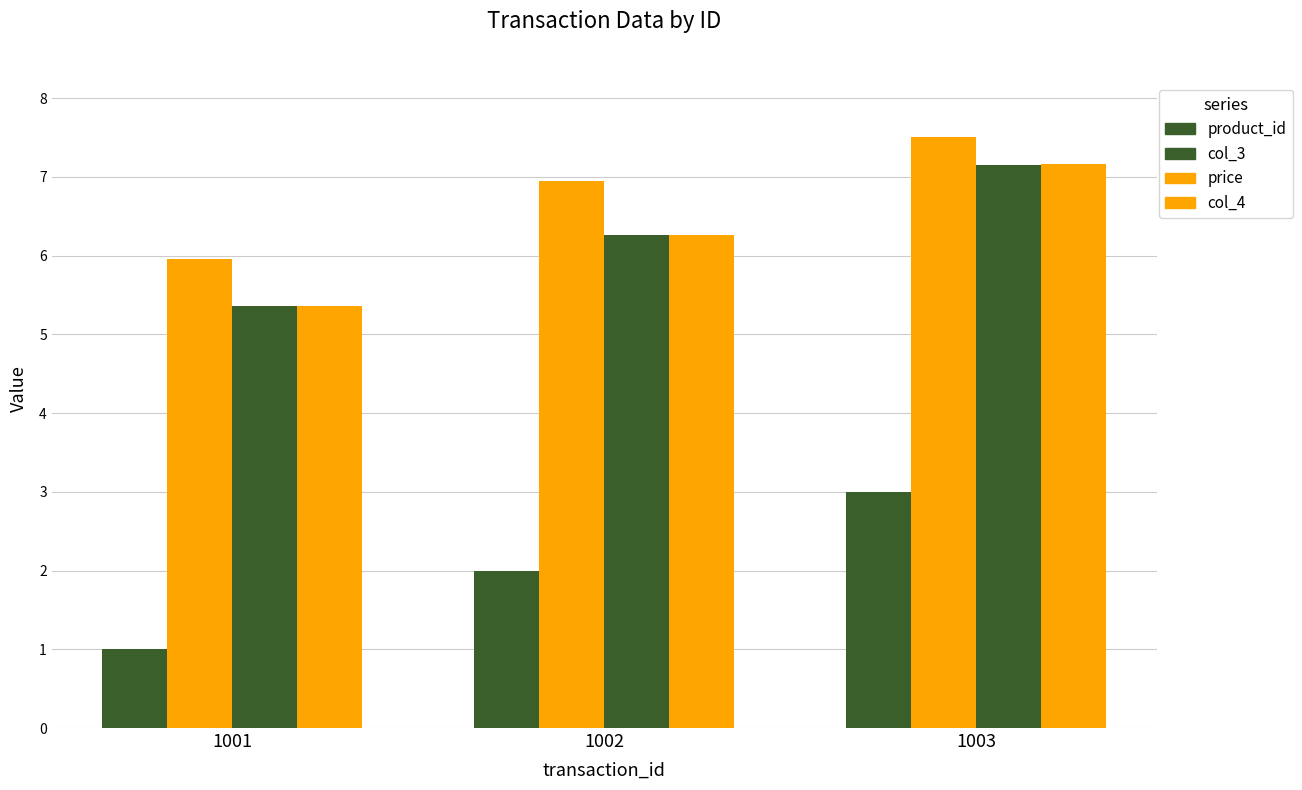

The product_id series shows 2.7 at 1002. True or false?

False